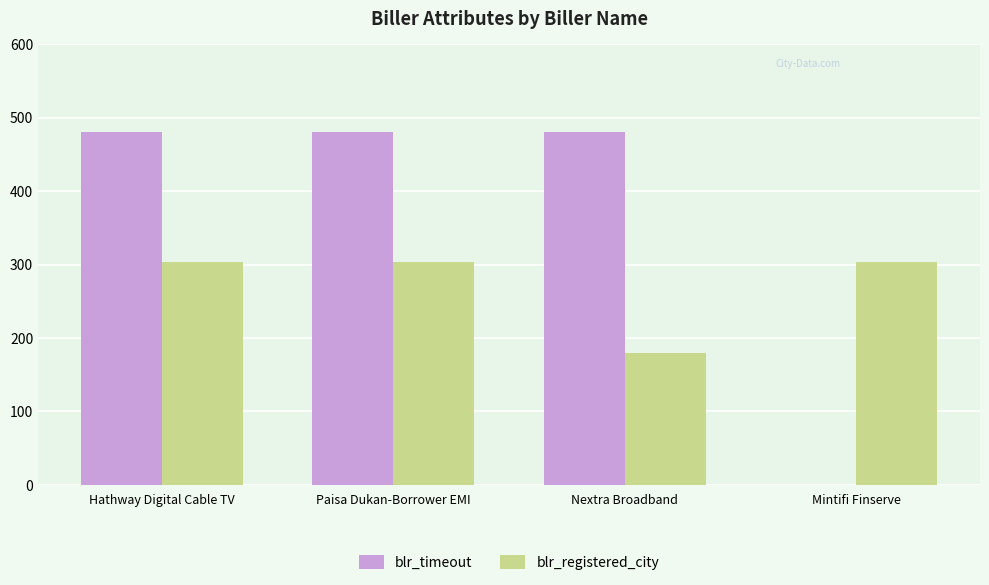

Is it true that blr_timeout equals 480 at Paisa Dukan-Borrower EMI?

True